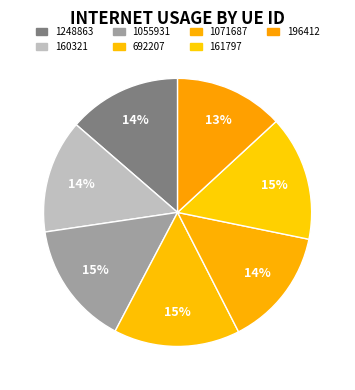

What portion of the pie excludes 1071687?

85.7%